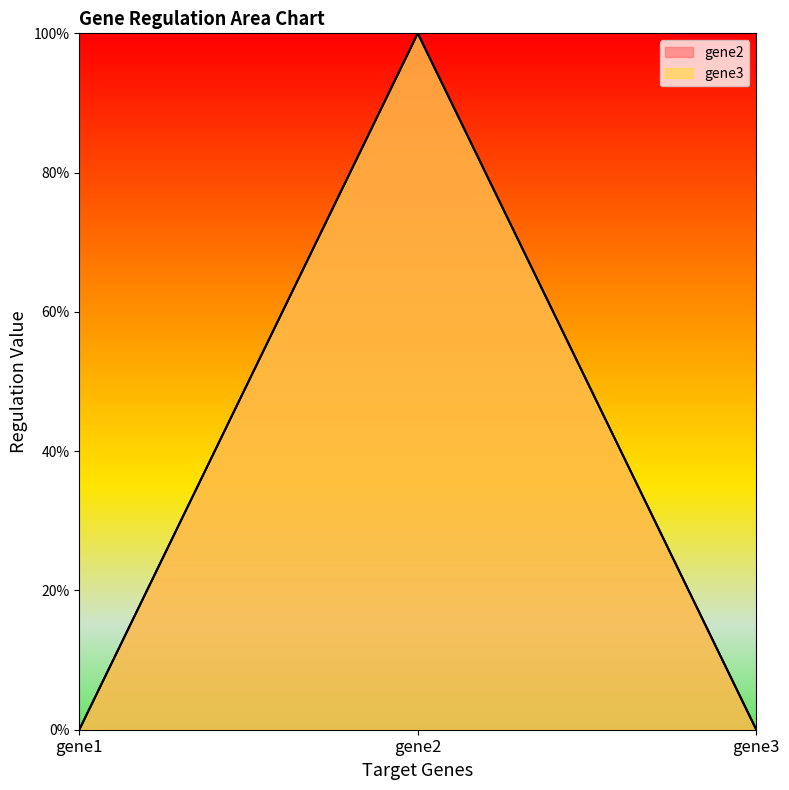

Rank the series at gene2 from highest to lowest value.

gene2, gene3